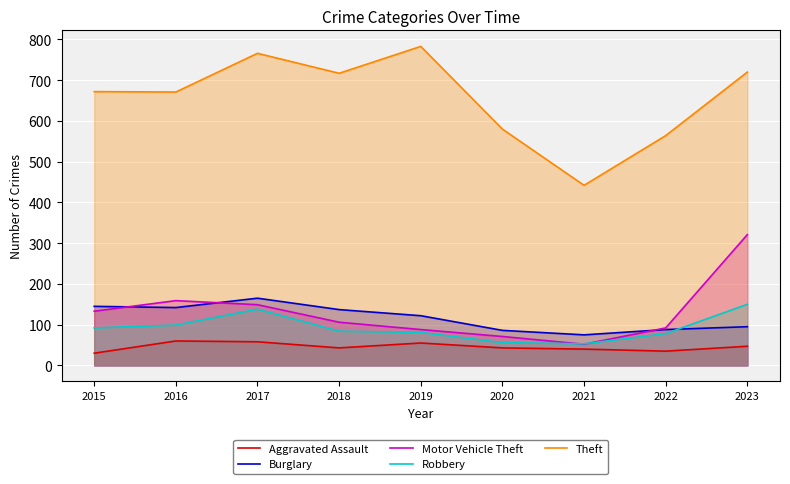

How many interior local valleys does the Burglary series have?

2